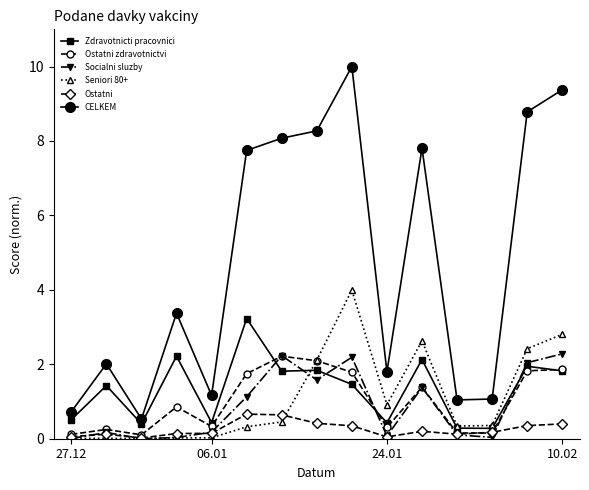

After their last crossing, which series has the higher values: Seniori 80+ or Socialni sluzby?

Seniori 80+